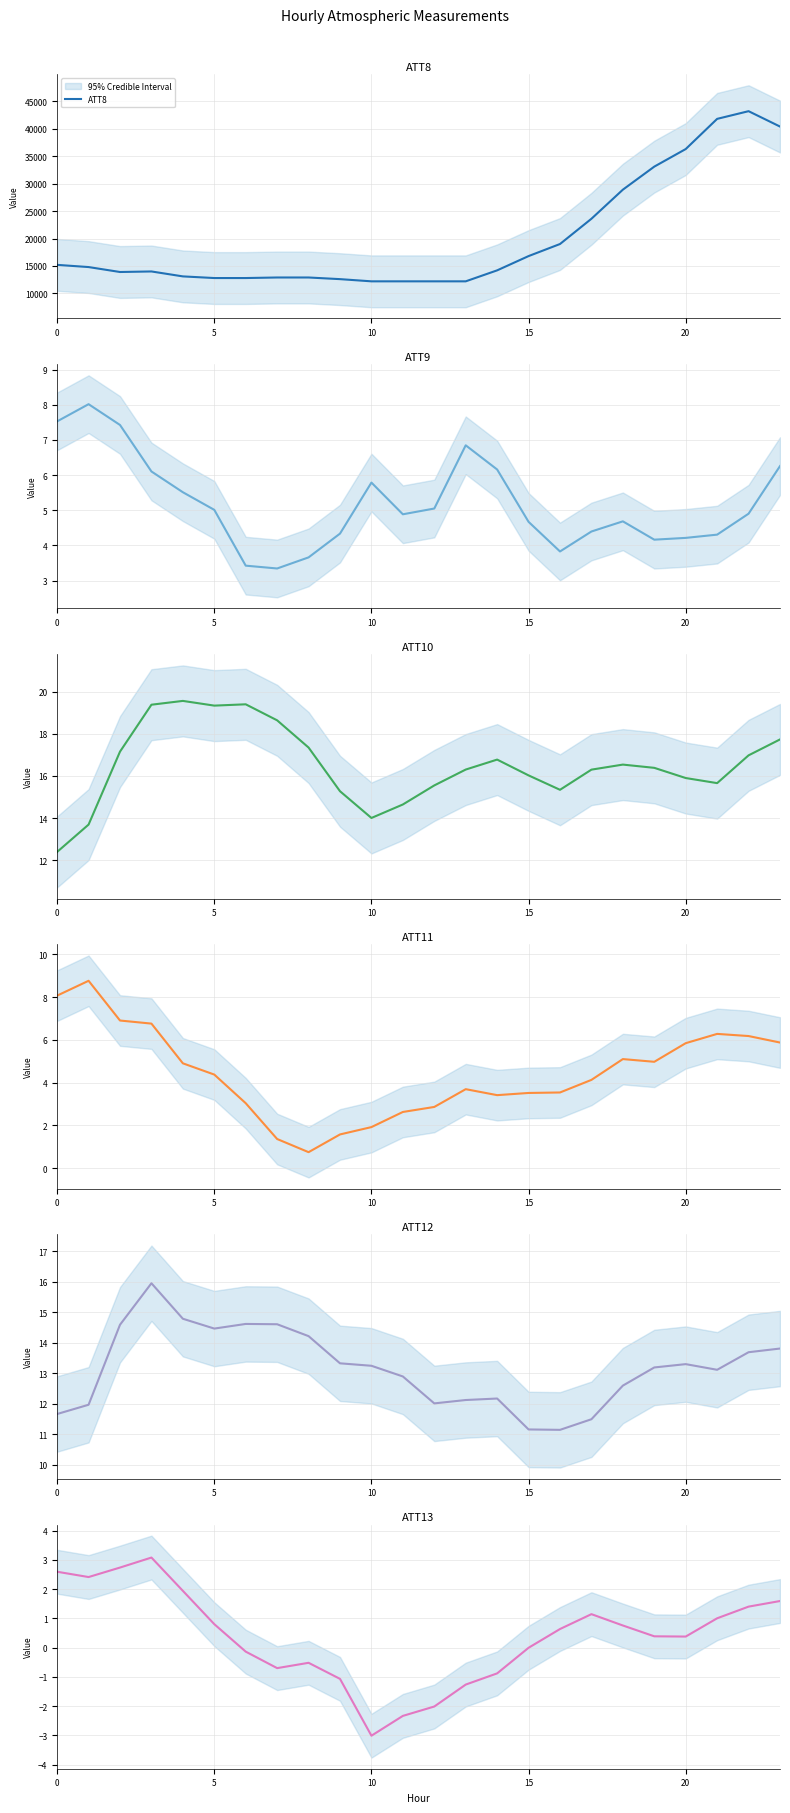

Is the value of ATT8 at 0 greater than the value of ATT11 at 10?

Yes